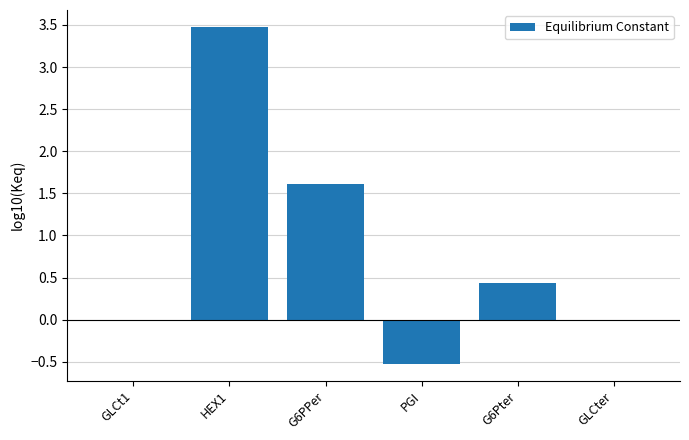

Are the bars grouped side by side (vs. stacked)?

No